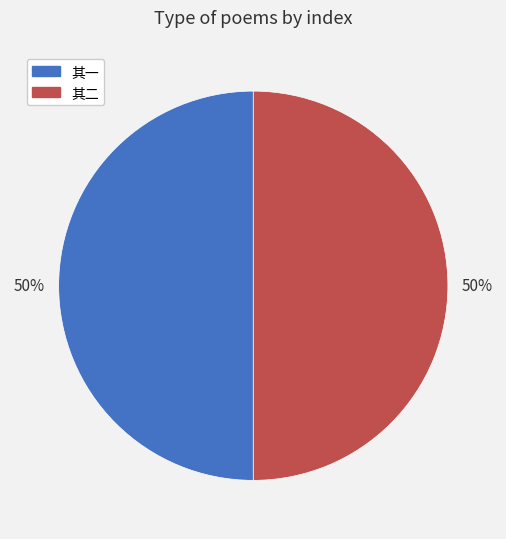

What percentage is the 其一 slice, to the nearest percent?

50%